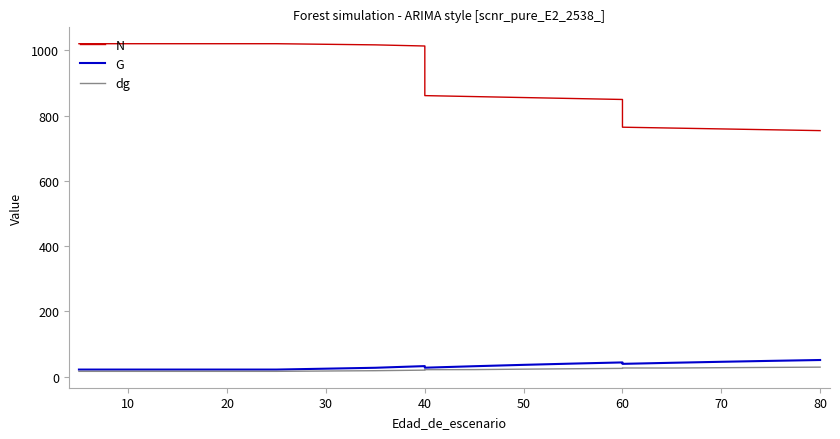

True or false: dg has more than 0 interior local peaks.

True